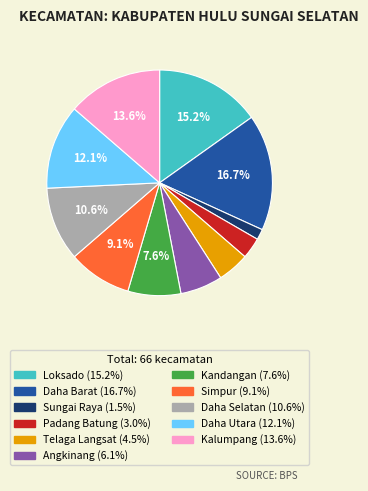

How many slices are in this pie chart?

11